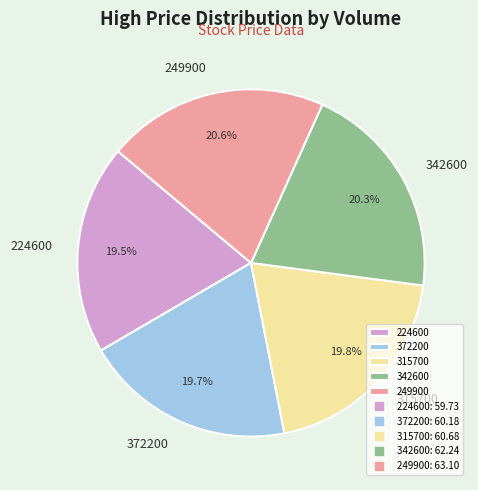

Count the number of slices in the pie.

5